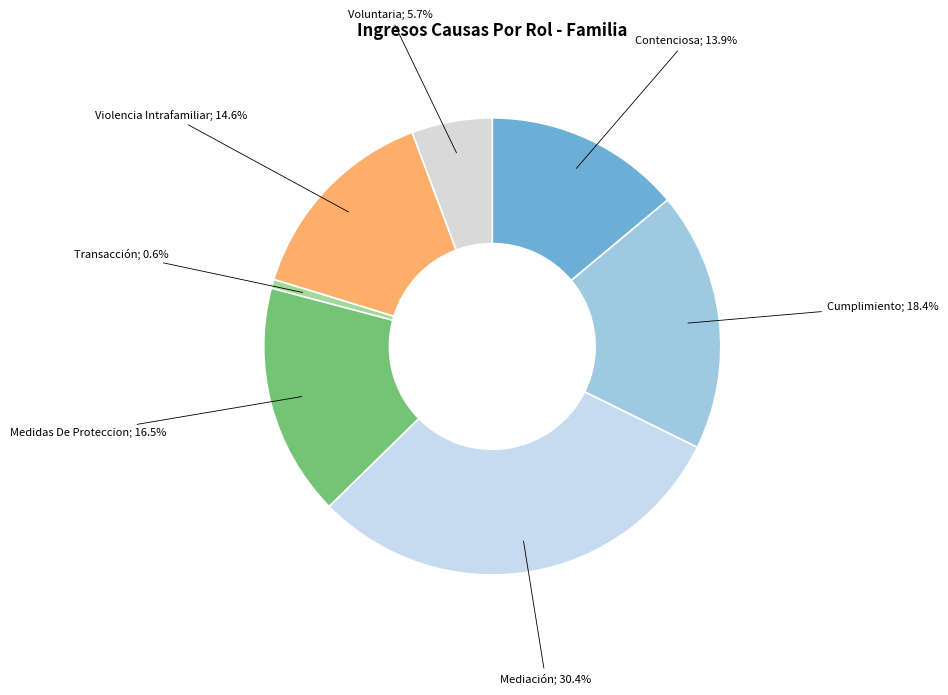

Does any single category account for the majority?

No